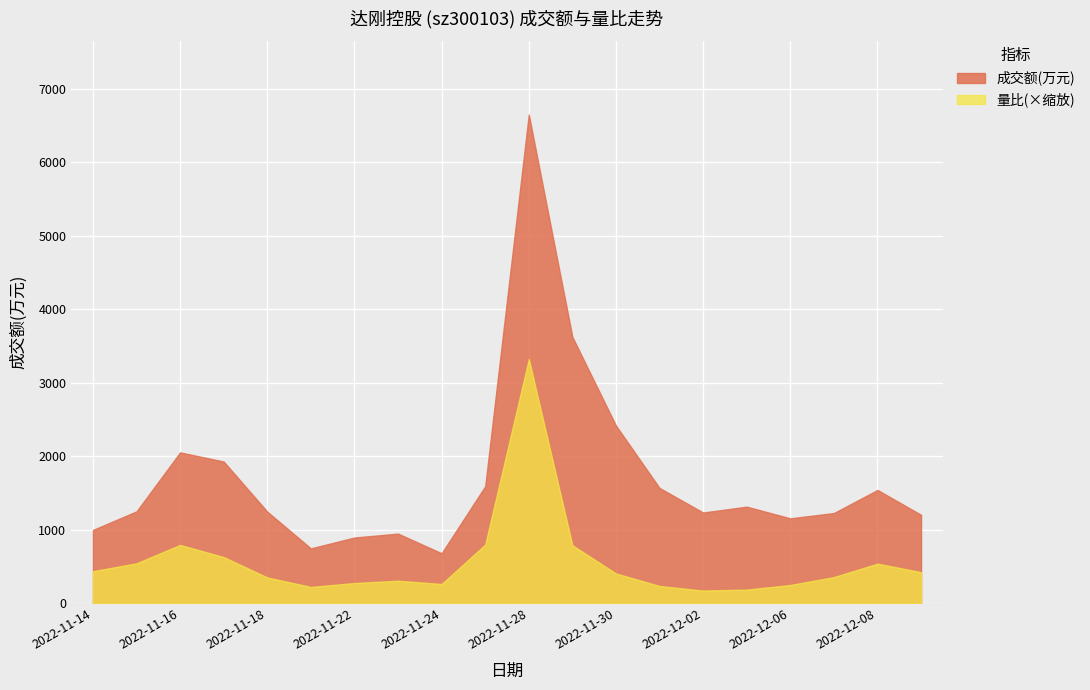

True or false: 量比 and 成交额(万元) cross at least once.

False